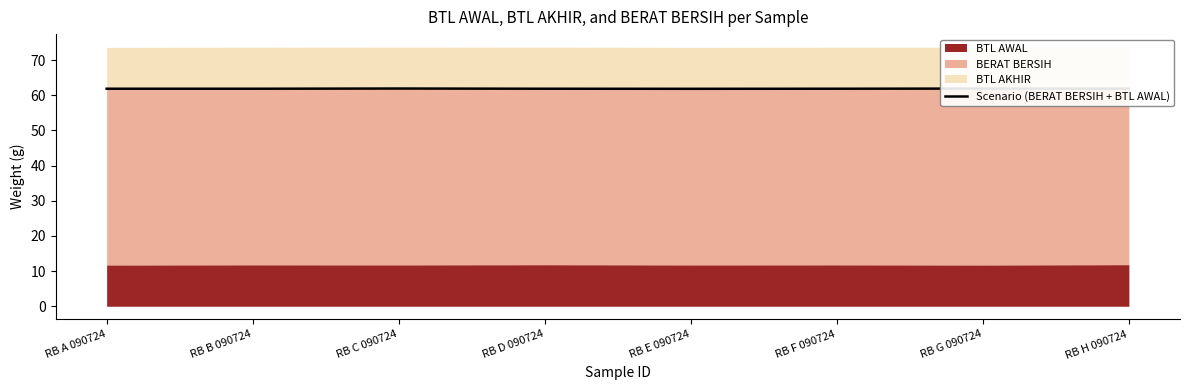

Where is the data nearest to the value 61?

RB E 090724